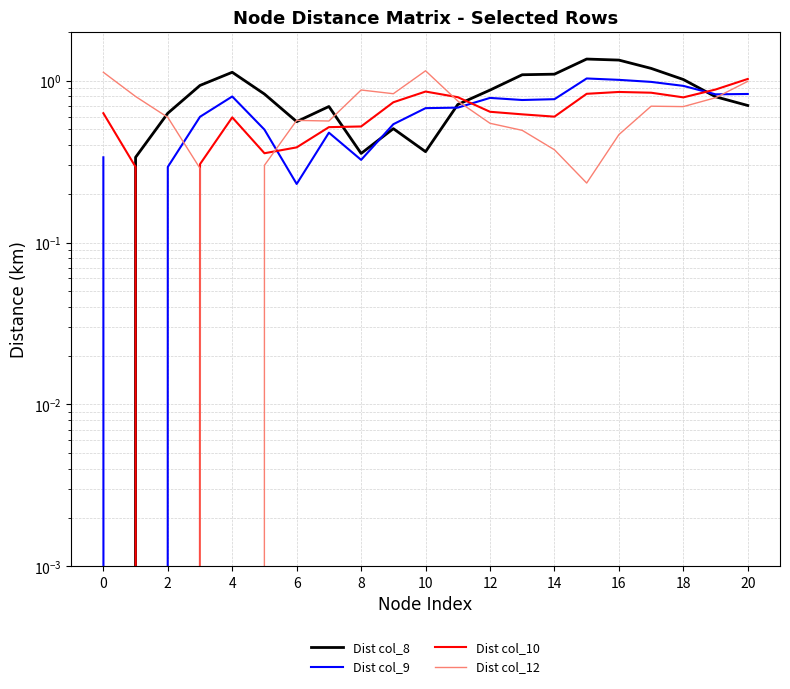

At which category does the chart reach its peak across all series?

15